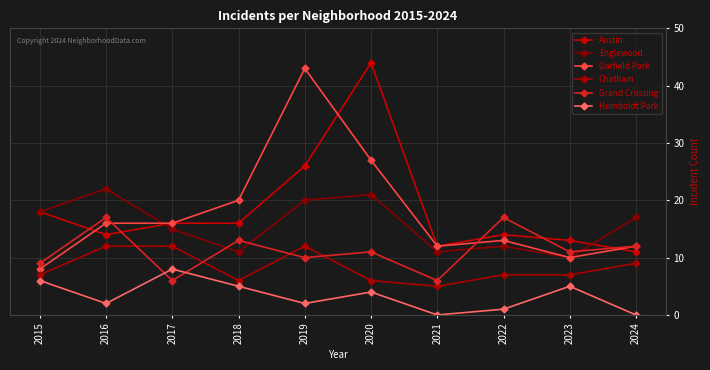

Where do Chatham and Grand Crossing first cross each other?

2016 and 2017